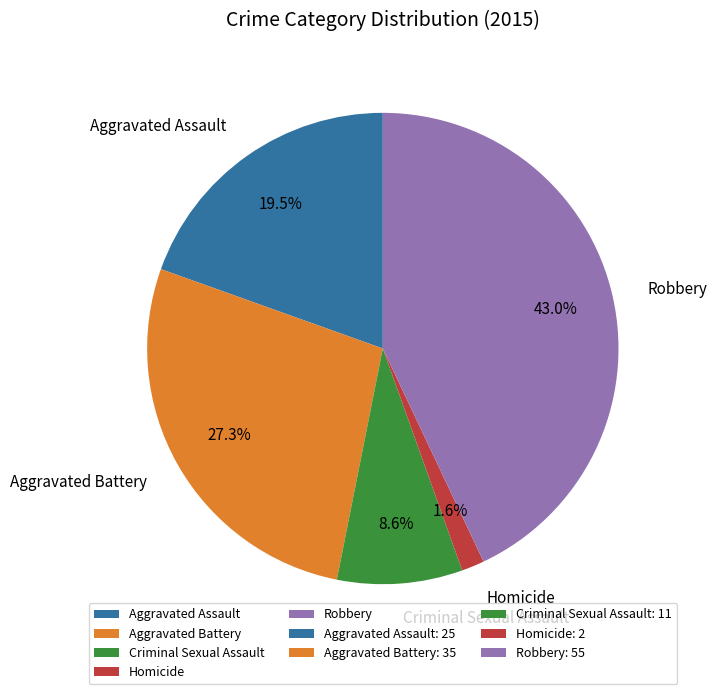

To the nearest percent, what is the difference between the largest and smallest slice percentages?

41%